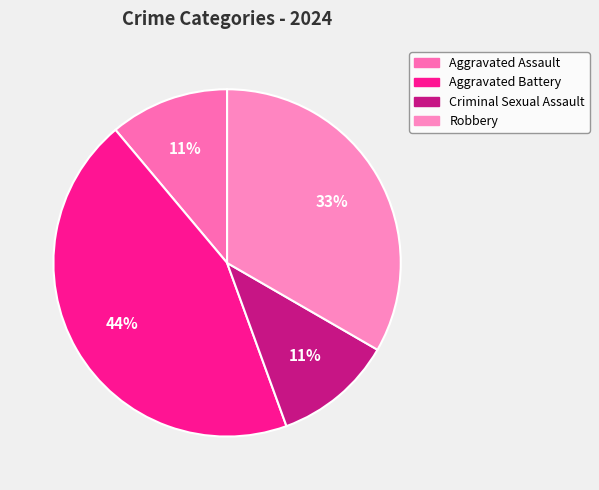

Count the number of slices in the pie.

4